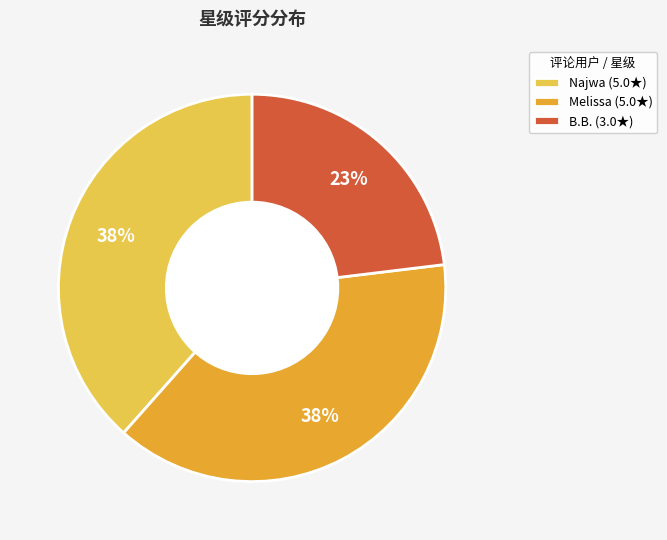

Approximately how many times larger is the value at Najwa compared to B.B.?

1.7